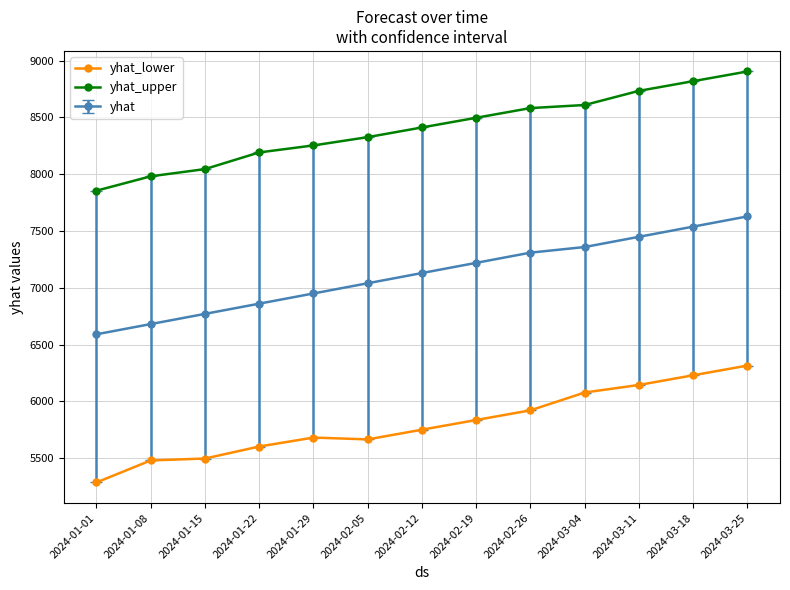

What is the spread (max minus min) of values at 2024-03-25?

2589.7